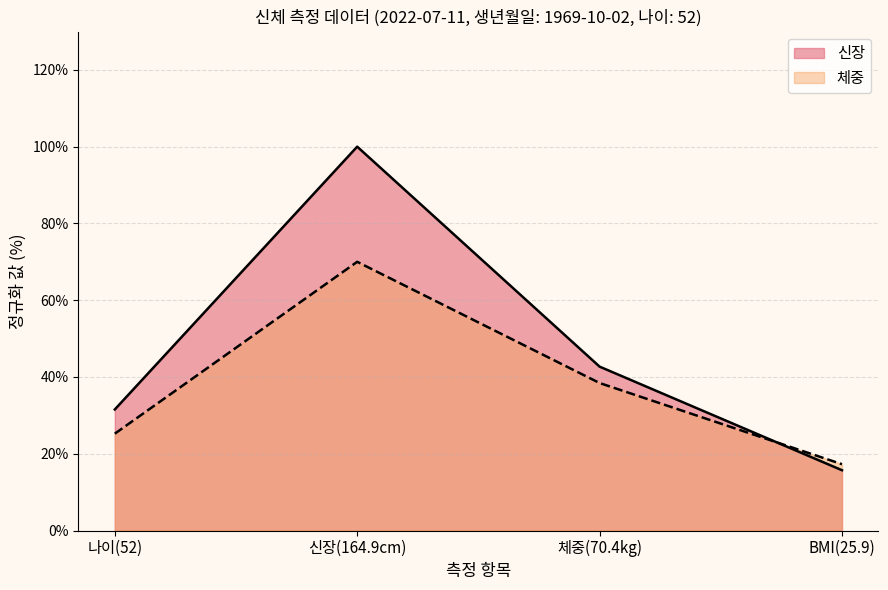

Between 2022-07-11 and 2022-07-11, which is larger?

2022-07-11